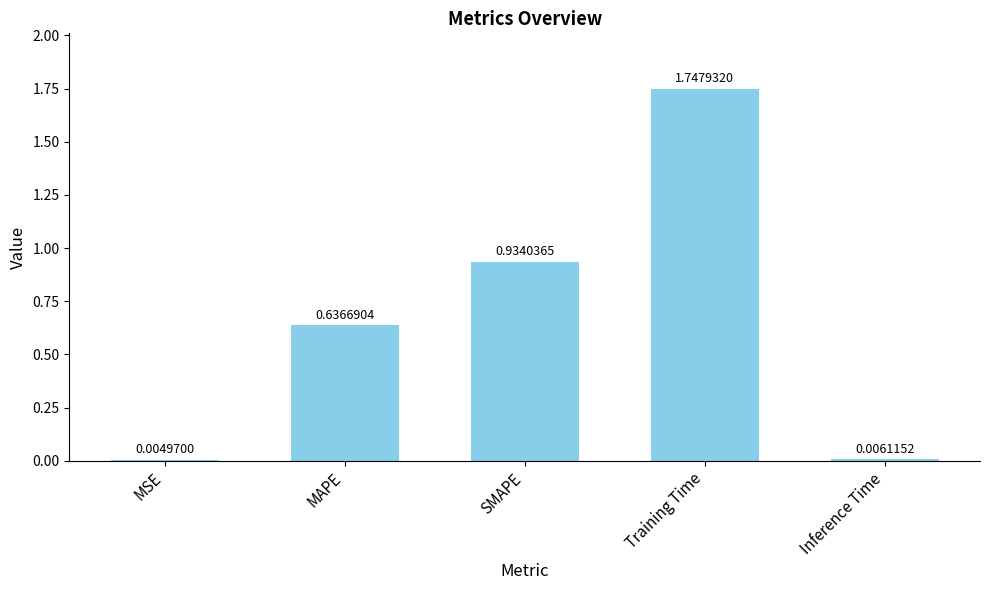

Which label corresponds to the largest value in the chart?

Training Time